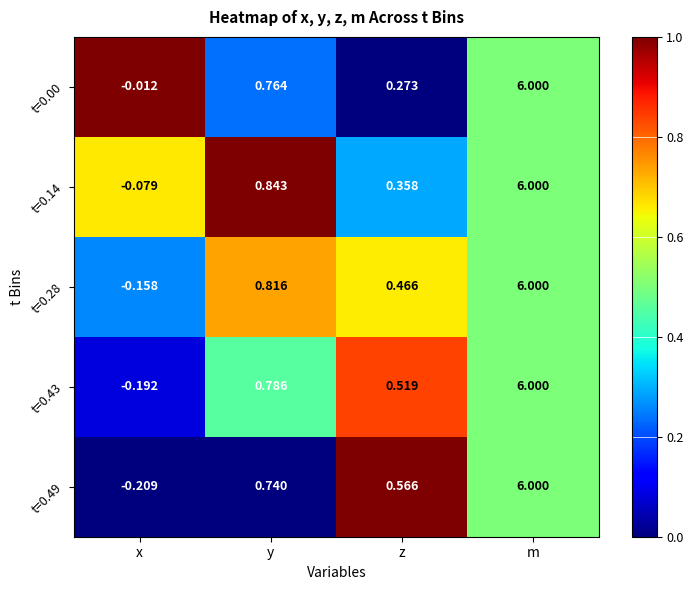

Where does the t=0.00 series first go above 0?

y